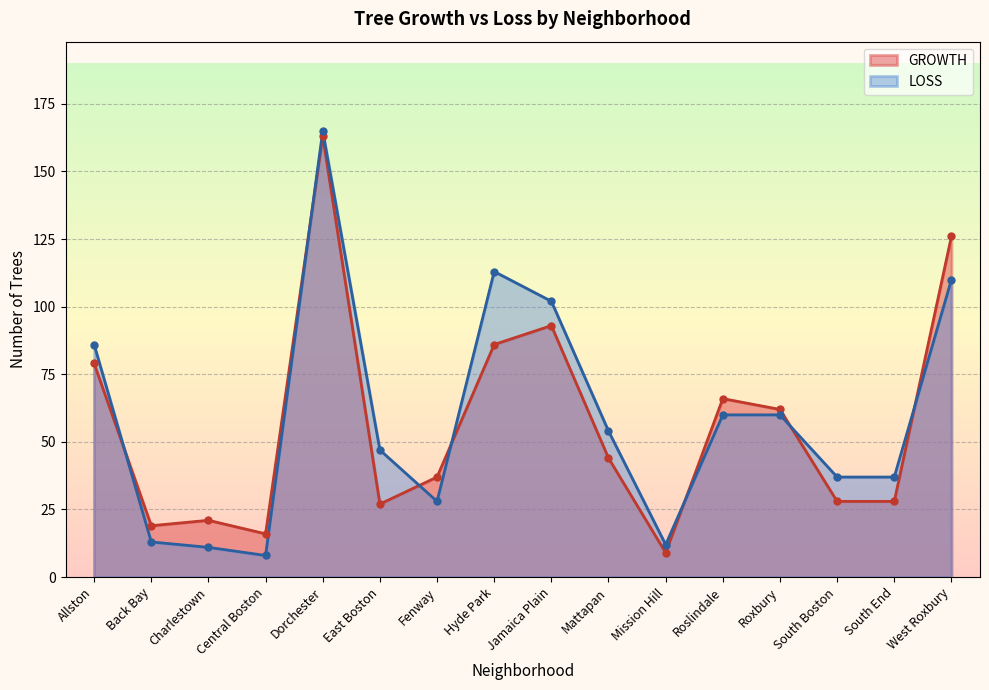

How many distinct data groups are displayed?

2